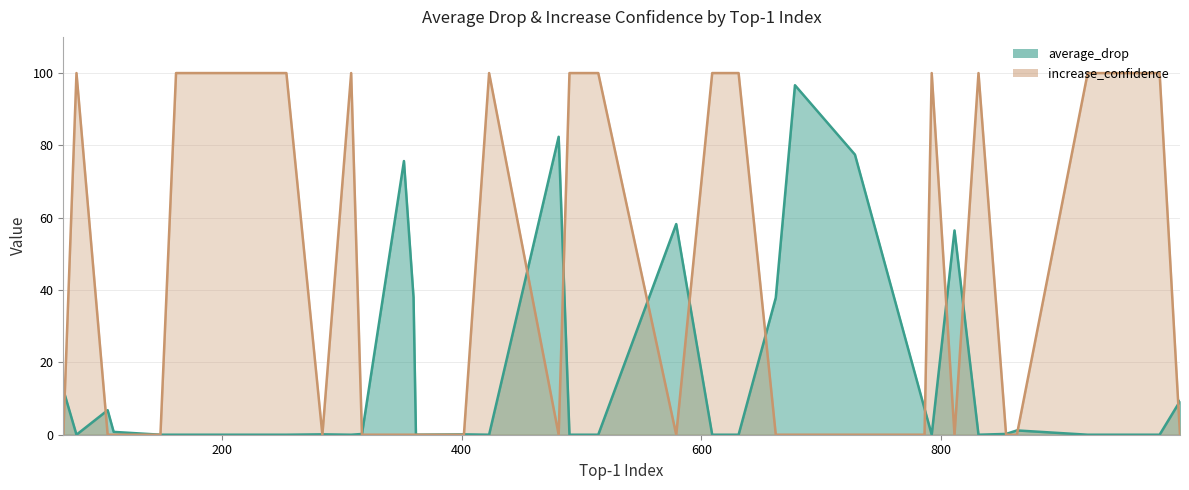

Between 579 and 854, which series saw the biggest shift?

average_drop